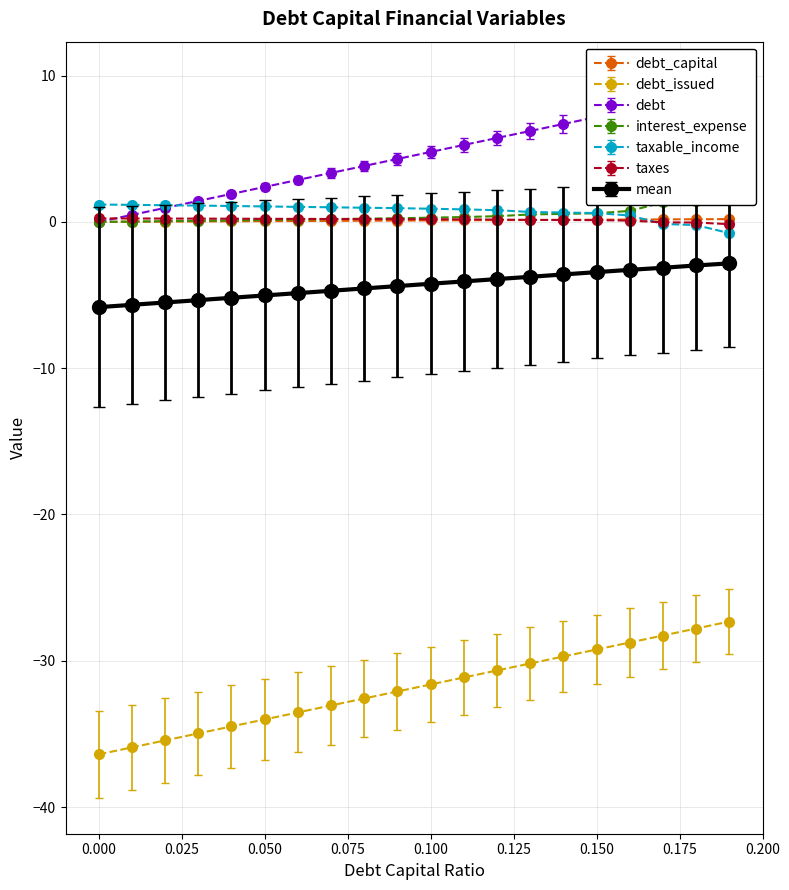

True or false: taxable_income and debt_issued intersect in this chart.

False